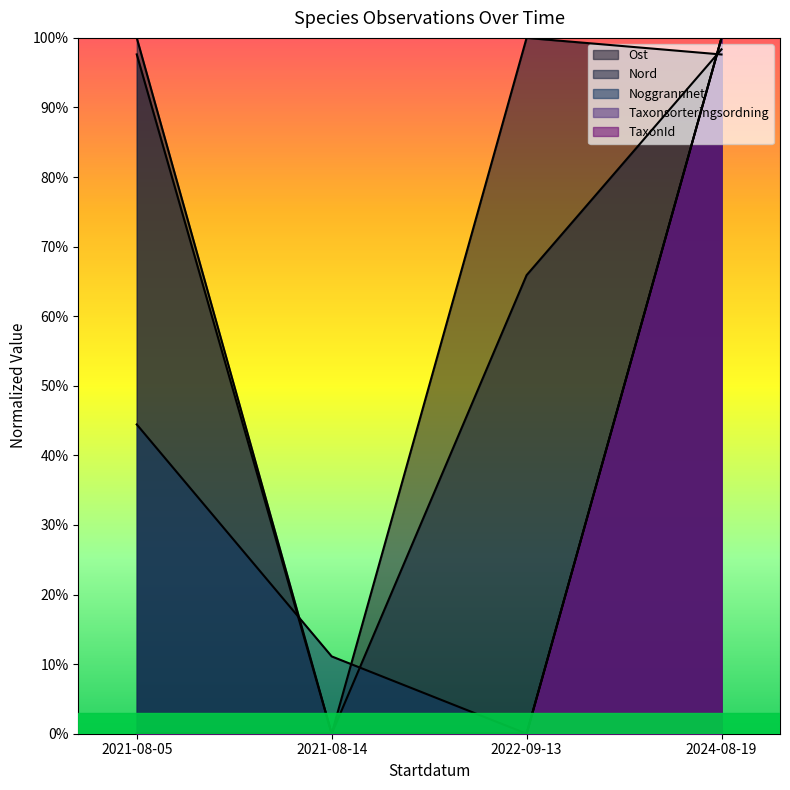

How many distinct data groups are displayed?

5